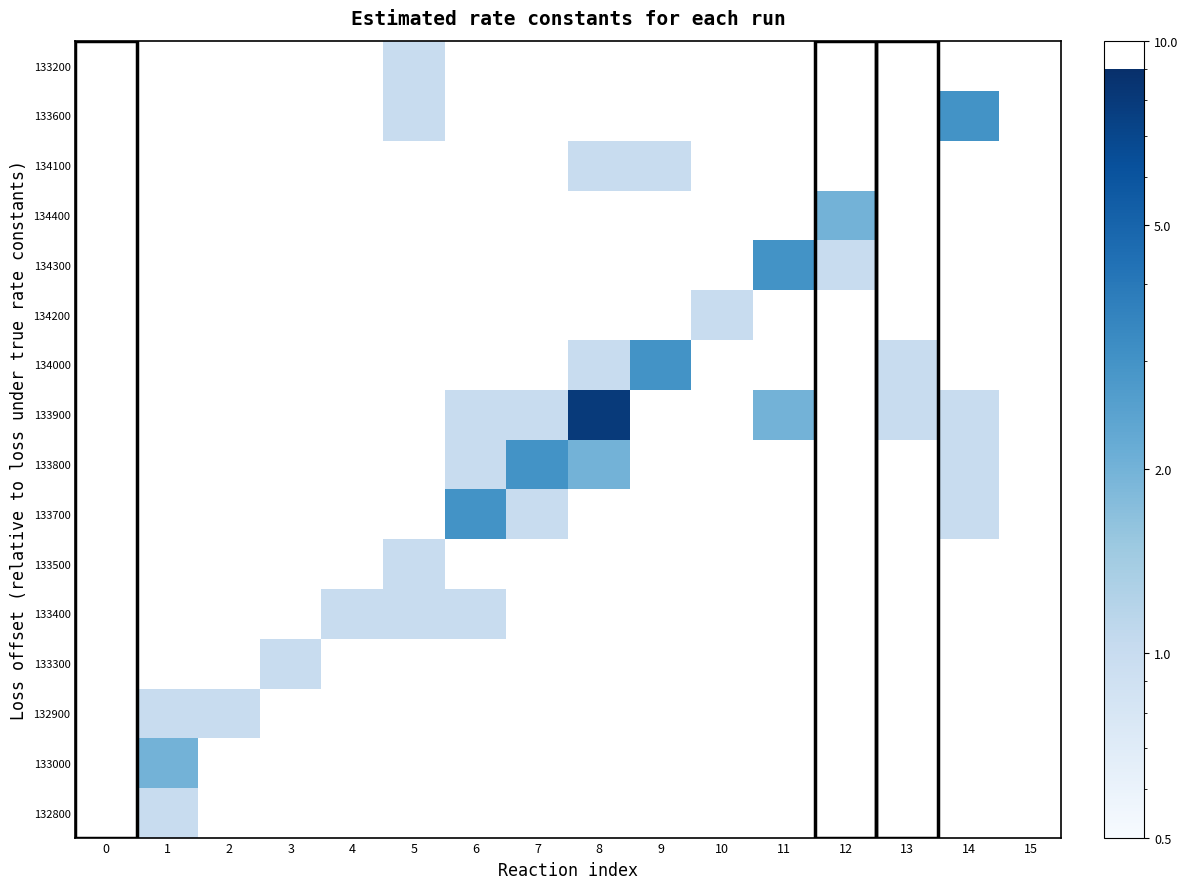

What is the total value across all series at 2?

1